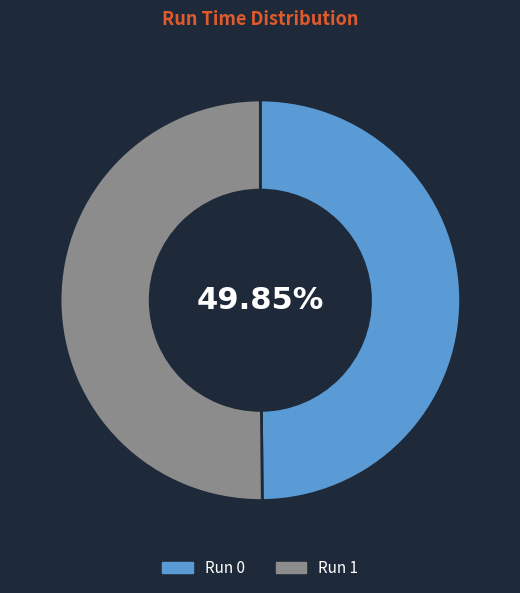

Is there a majority slice in this chart?

Yes